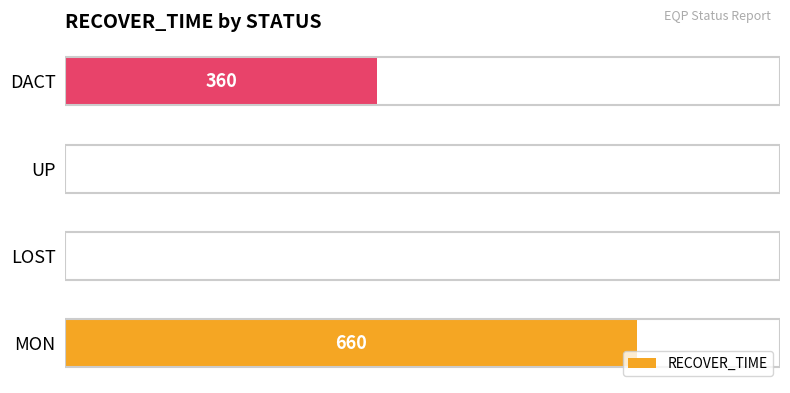

At which category does the chart reach its peak across all series?

MON